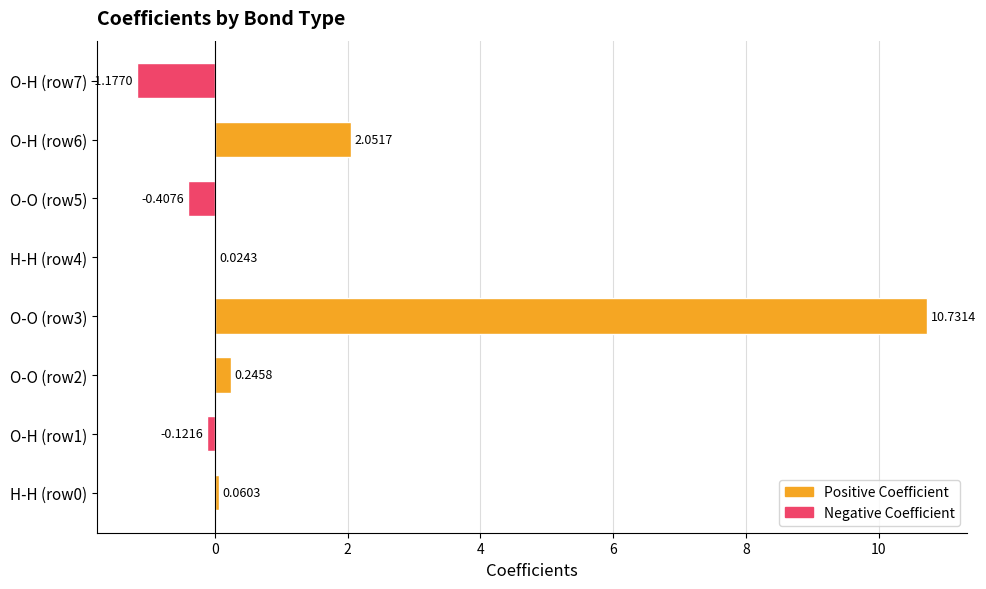

What is the change in value from O-O (row5) to O-H (row6)?

+2.5